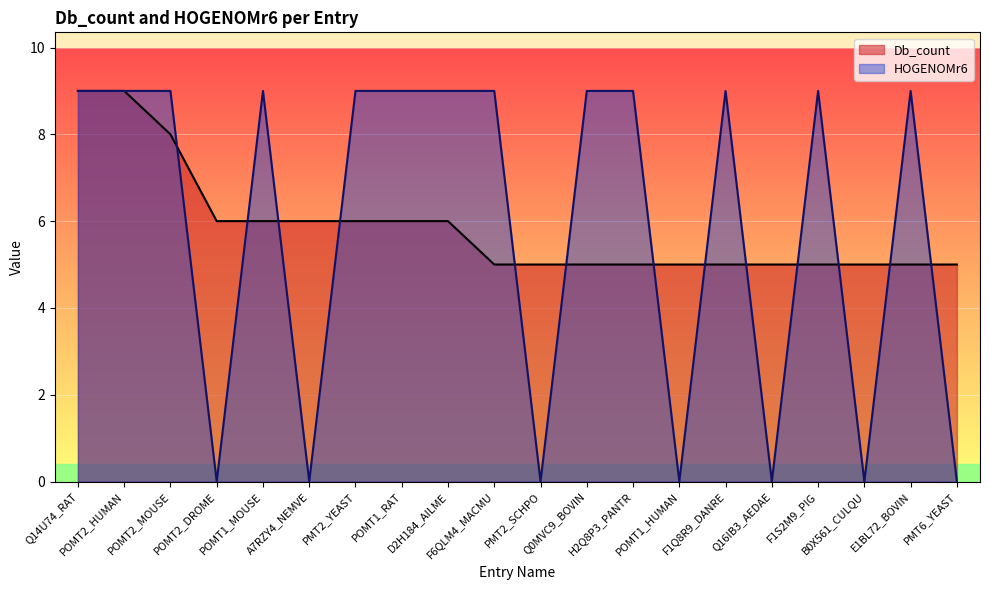

Is it true that Db_count equals 6 at PMT2_YEAST?

True